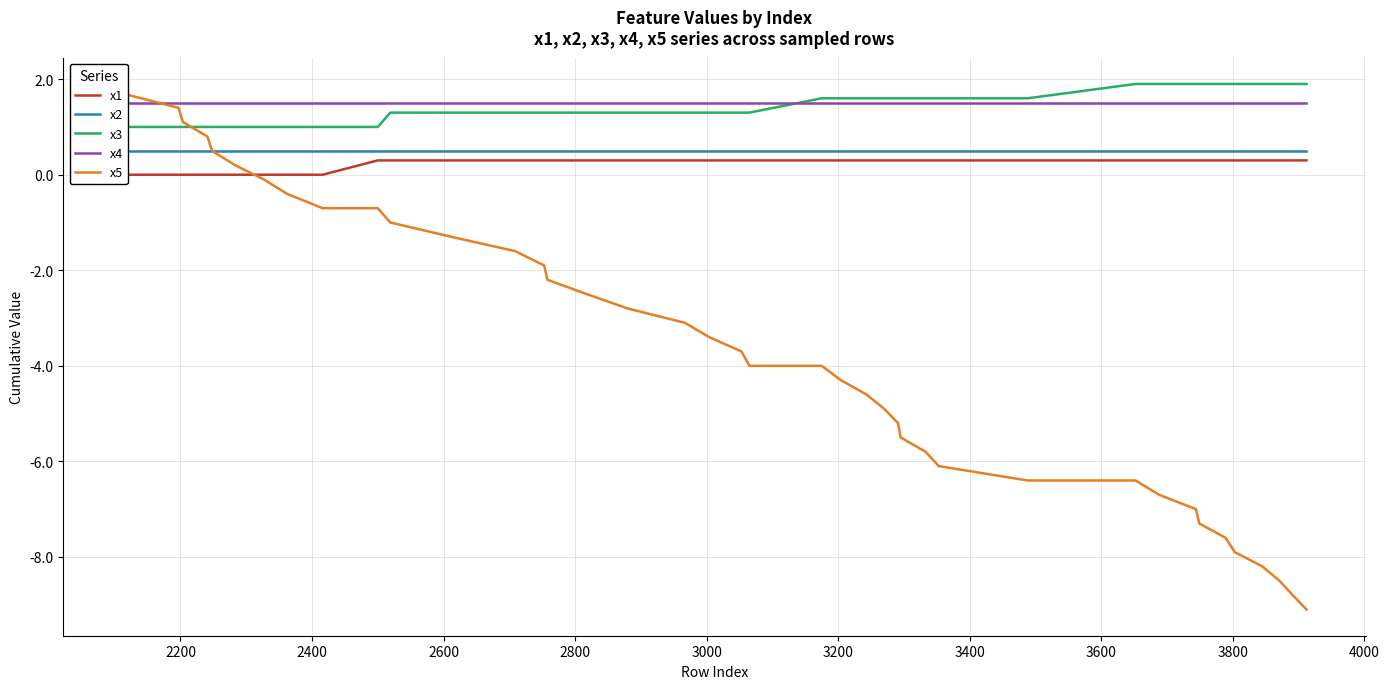

What is the greatest value displayed?

1.9